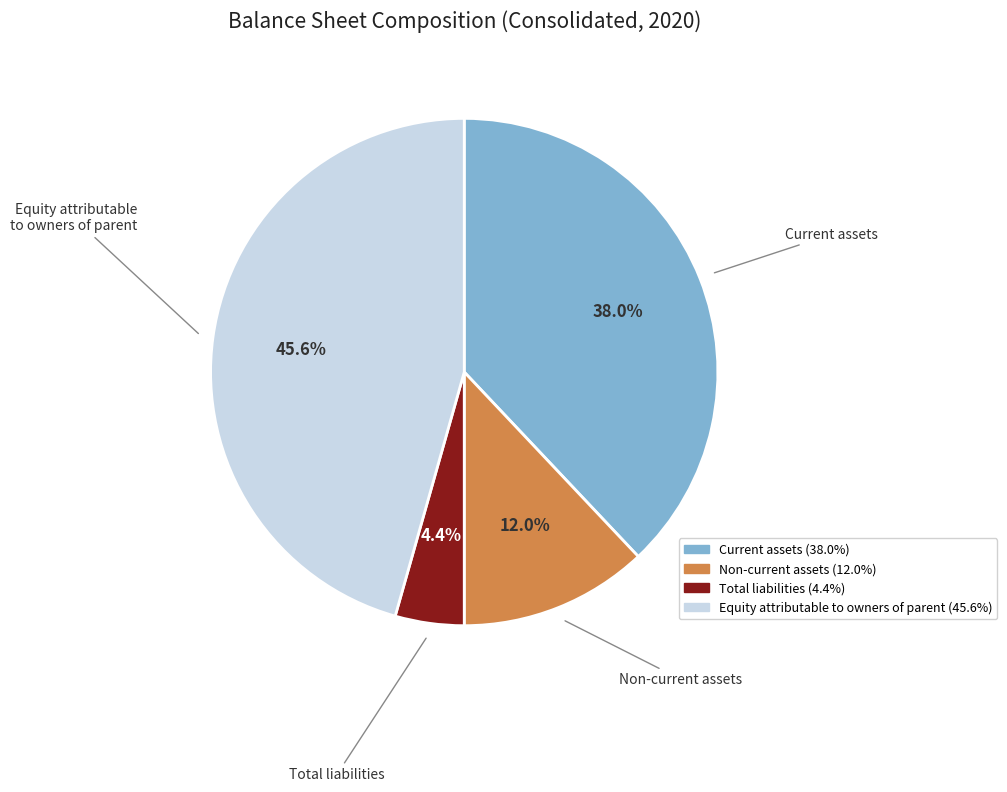

Is Current assets the majority of the pie?

No